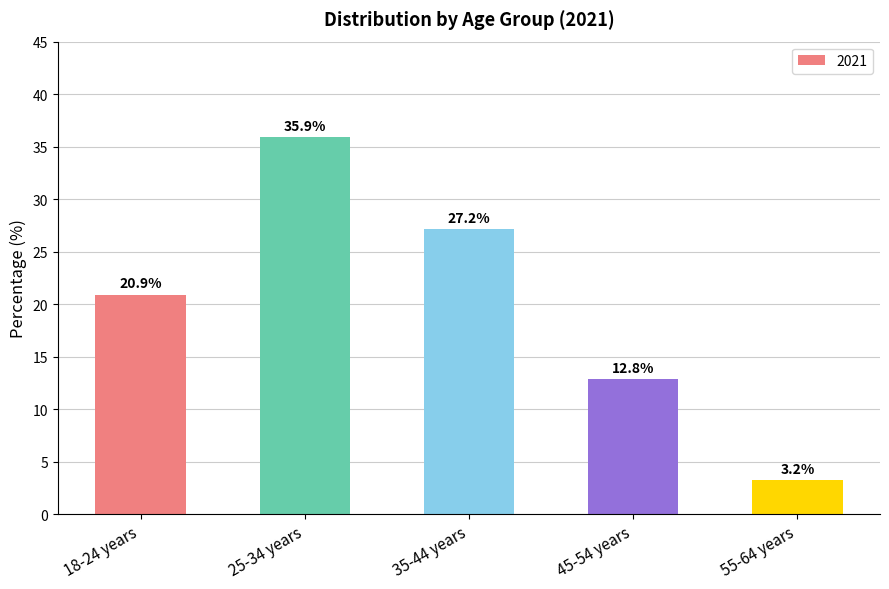

Rank the categories by value from lowest to highest.

55-64 years, 45-54 years, 18-24 years, 35-44 years, 25-34 years